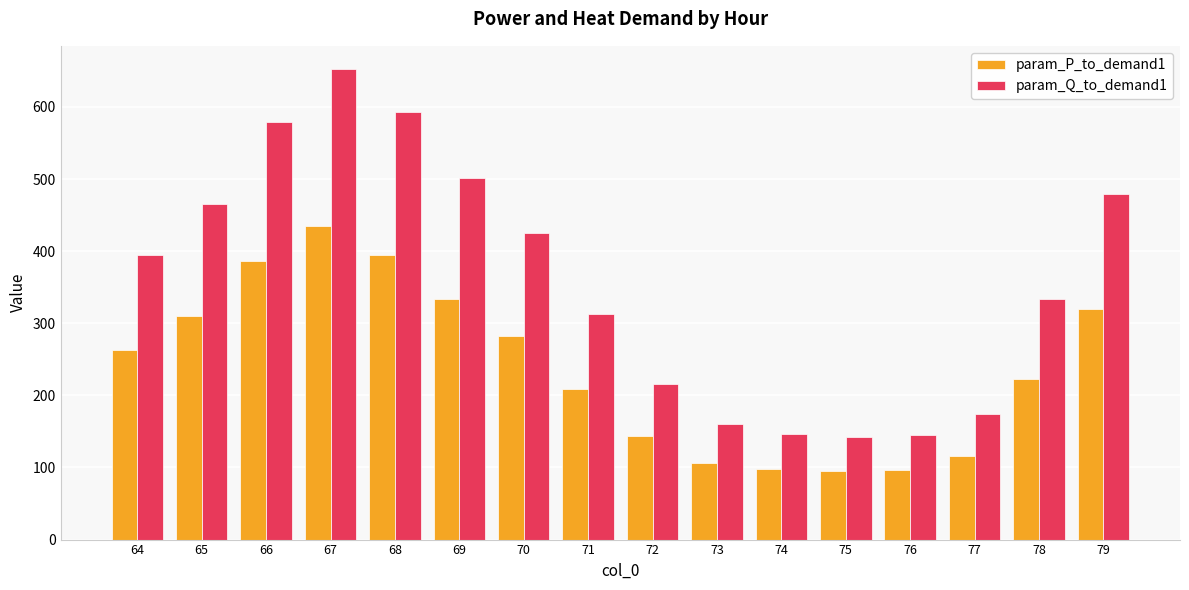

The value of param_Q_to_demand1 at 73 is 159.8. True or false?

True